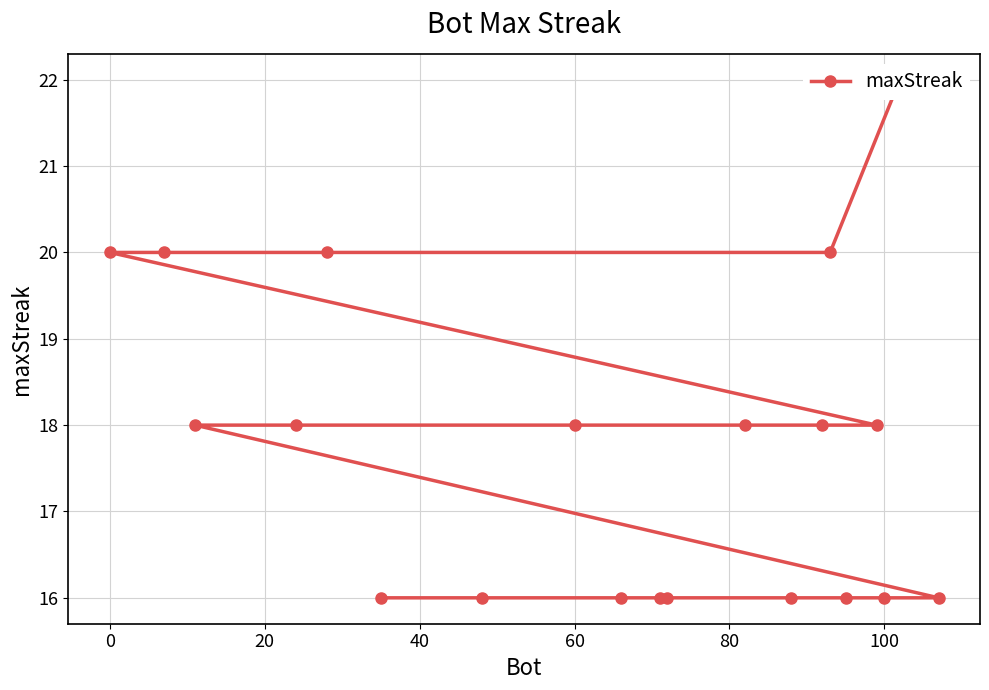

What is the minimum value shown in the chart?

16